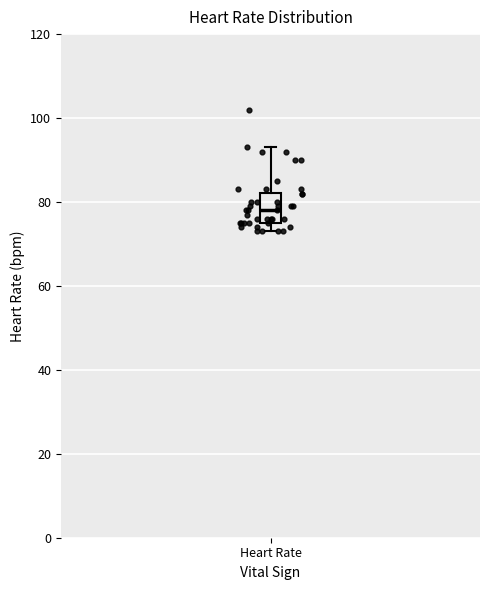

Read this box plot against the y-axis: the position of the median line, the range covered by the box, and the ends of both whiskers. The values are not printed on the chart, so give them approximately, as read against the axis.

median 78, box 76 to 82, whiskers 74 to 94